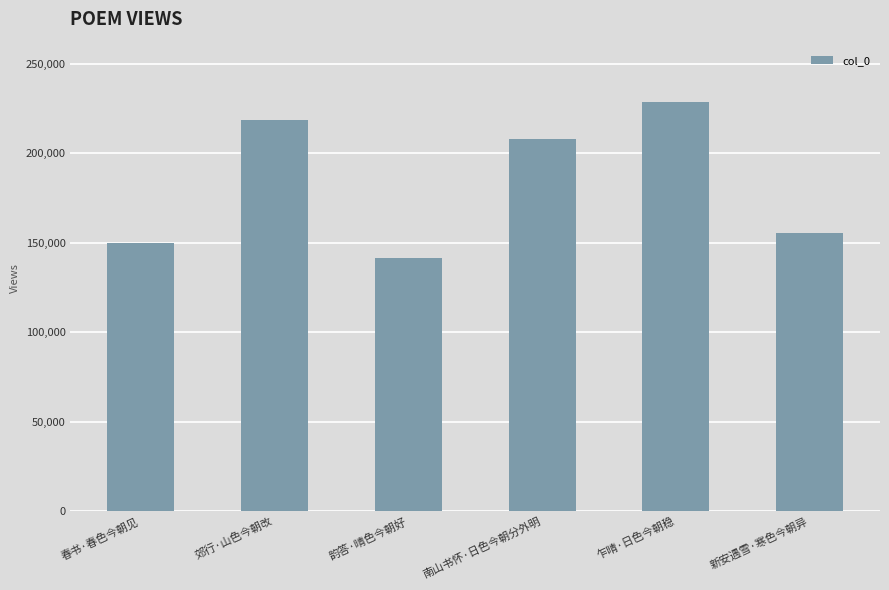

What is the difference between the maximum and minimum values?

87160